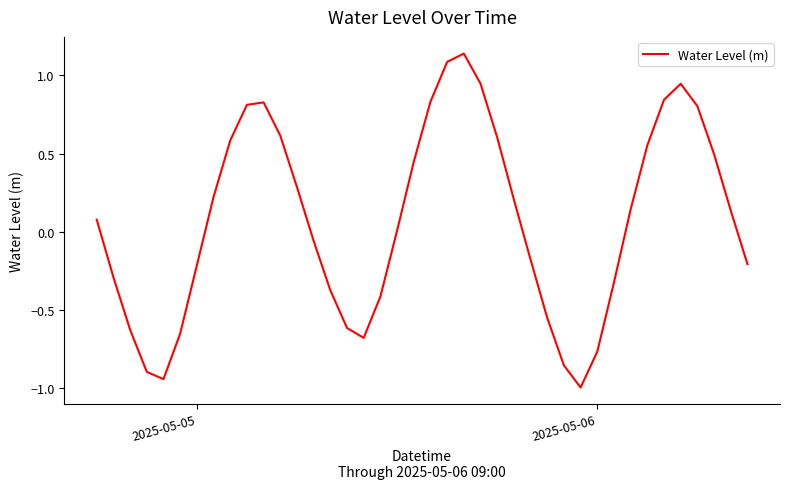

What is the difference between the maximum and minimum values?

2.1